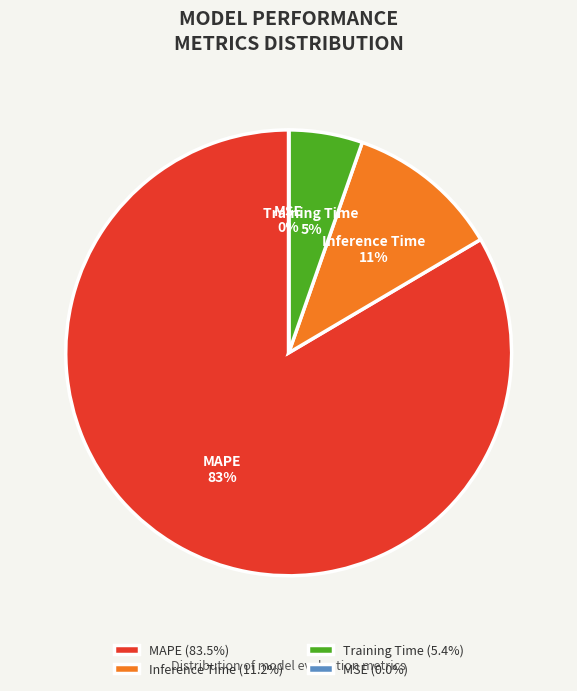

To the nearest percent, what portion does Training Time represent?

5%